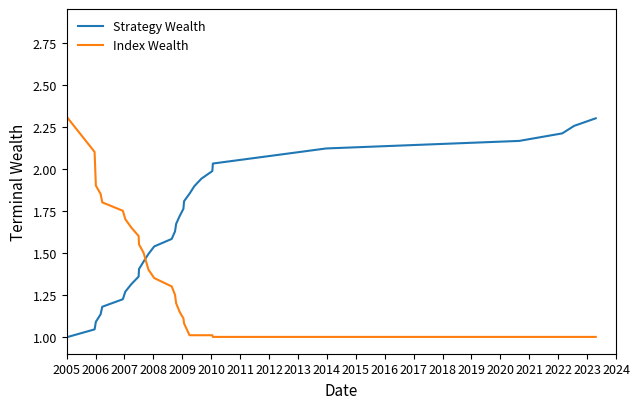

Rank the series by their average value, from highest to lowest.

Strategy Wealth, Index Wealth